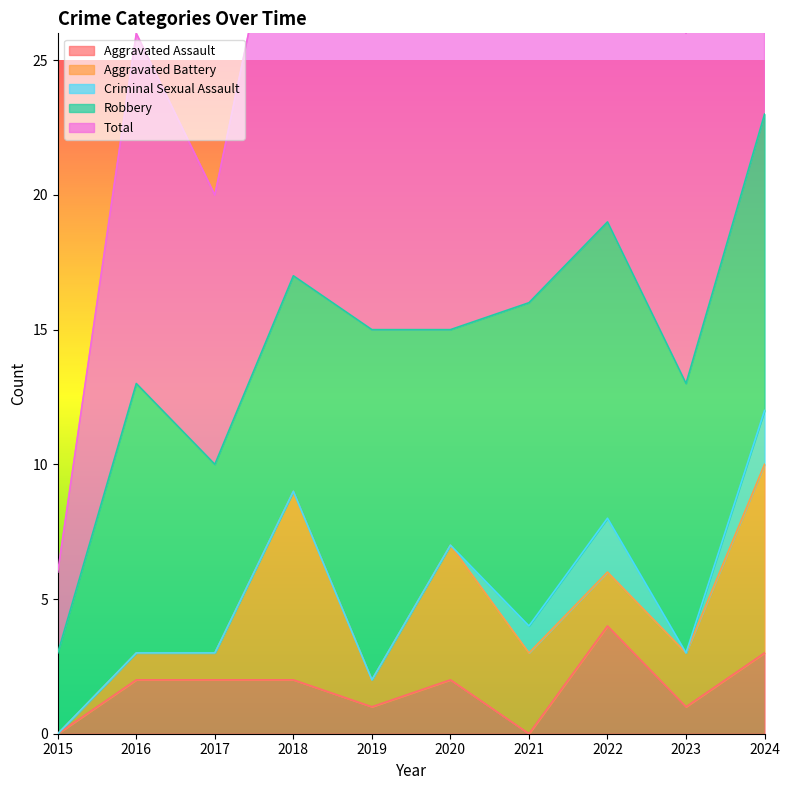

What is the spread (max minus min) of values at 2020?

15